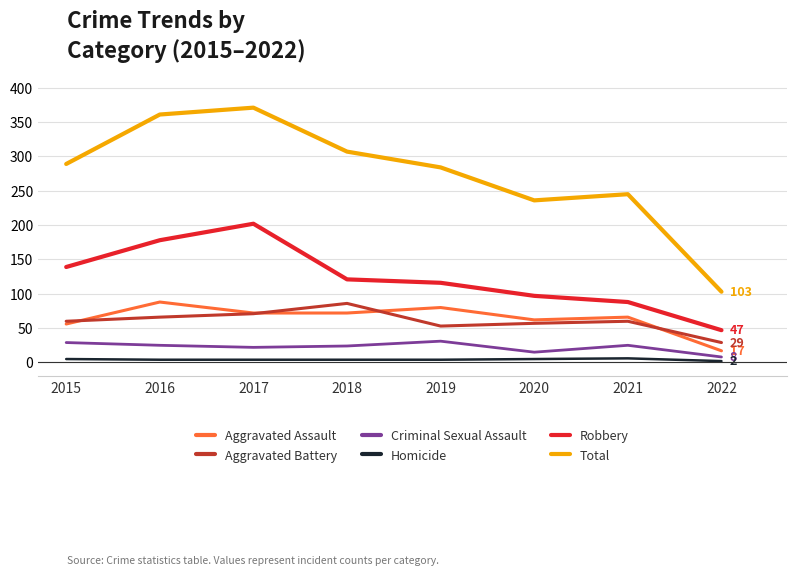

The value of Criminal Sexual Assault at 2016 is 10. True or false?

False